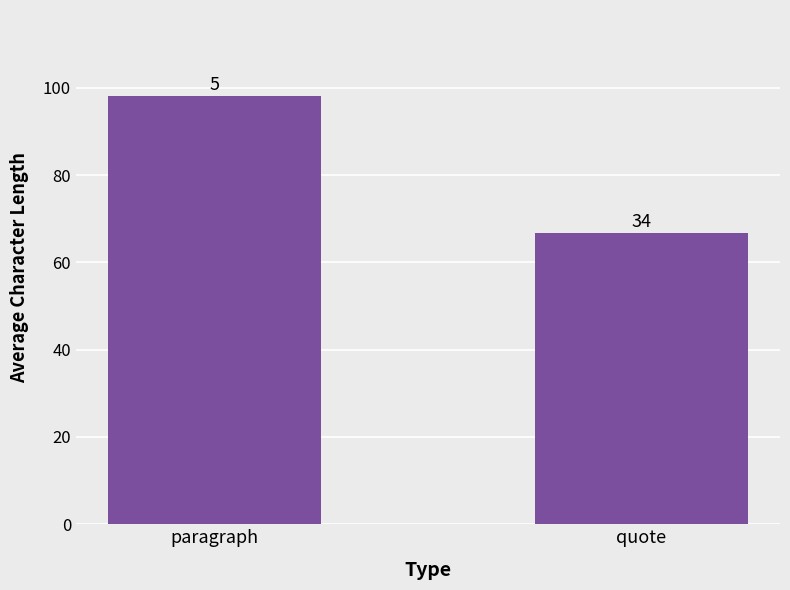

Are the bars horizontal?

No